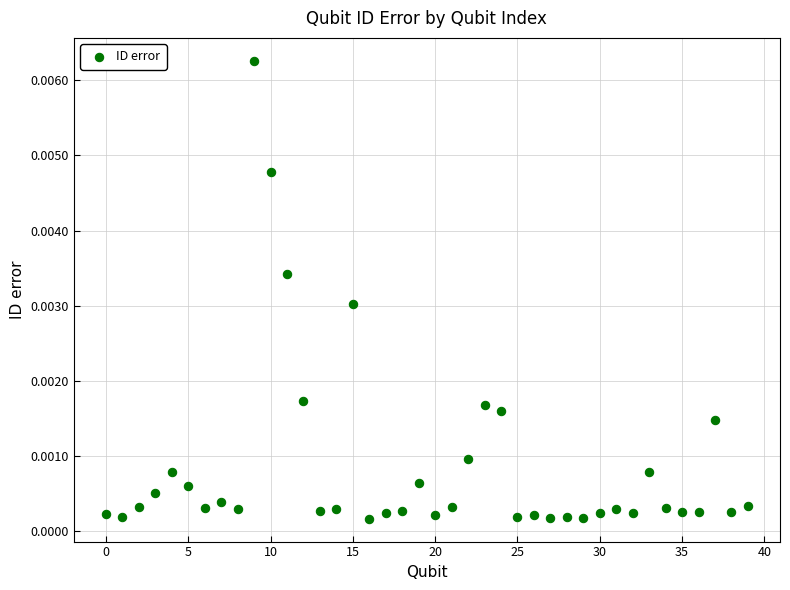

How many data points are displayed?

40